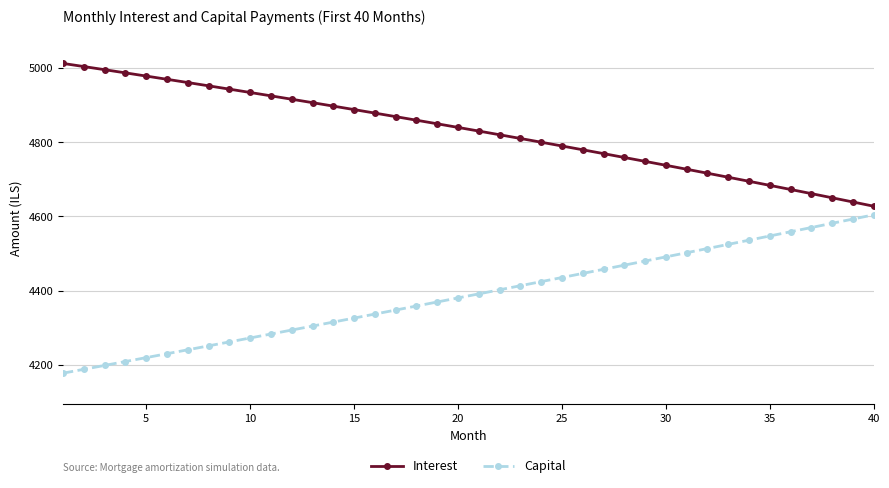

Reading right to left, extract all data points from this chart.

Interest: 4627.3	4638.8	4650.1	4661.3	4672.5	4683.6	4694.6	4705.5	4716.3	4727.1	4737.8	4748.3	4758.8	4769.3	4779.6	4789.9	4800.0	4810.1	4820.1	4830.1	4839.9	4849.7	4859.4	4869.0	4878.6	4888.0	4897.4	4906.7	4915.9	4925.1	4934.2	4943.2	4952.1	4961.0	4969.7	4978.4	4987.1	4995.6	5004.1	5012.5
Capital: 4604.3	4592.8	4581.4	4569.9	4558.5	4547.2	4535.8	4524.5	4513.2	4502.0	4490.8	4479.6	4468.4	4457.3	4446.1	4435.0	4424.0	4413.0	4402.0	4391.0	4380.0	4369.1	4358.2	4347.3	4336.5	4325.7	4314.9	4304.1	4293.4	4282.7	4272.0	4261.4	4250.7	4240.1	4229.6	4219.0	4208.5	4198.0	4187.5	4177.1